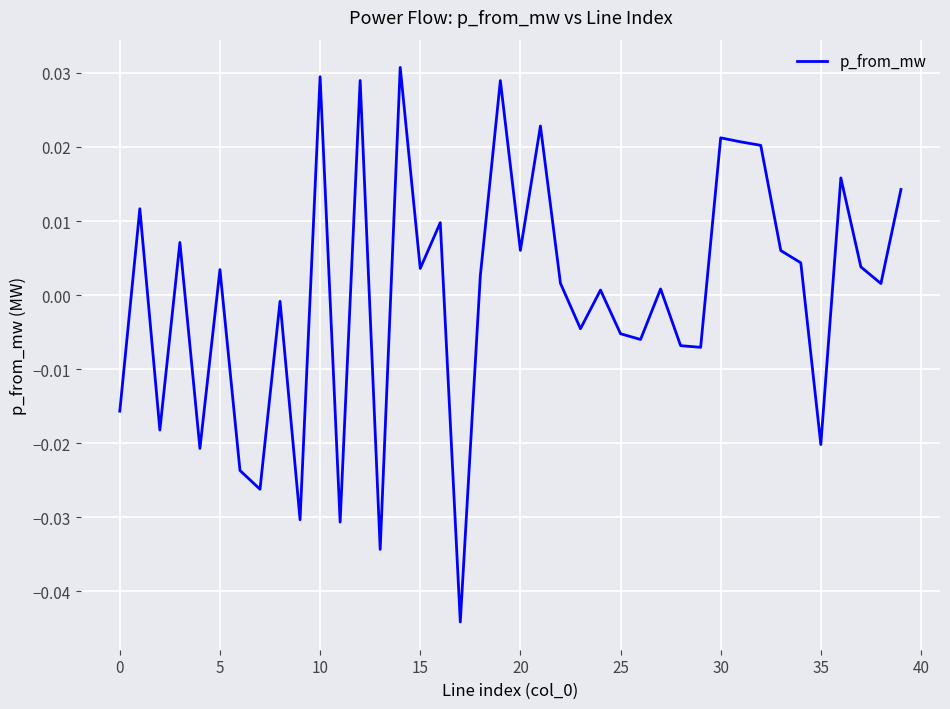

How many interior local peaks (higher than both neighbors) does the data have?

14